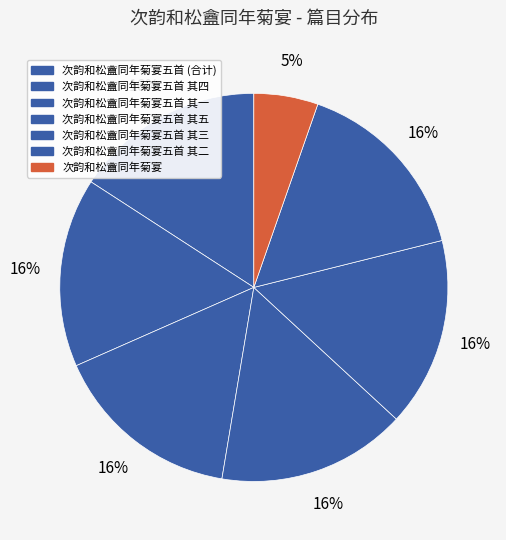

To the nearest percent, what is the difference between the largest and smallest slice percentages?

11%